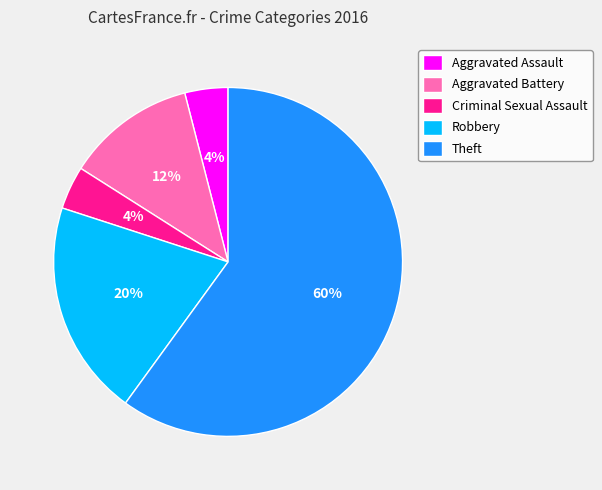

To the nearest percent, what portion does Criminal Sexual Assault represent?

4%